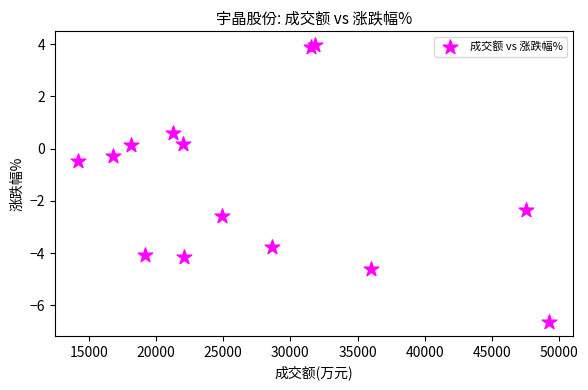

What Y value in the scatter plot is closest to -1?

-0.5